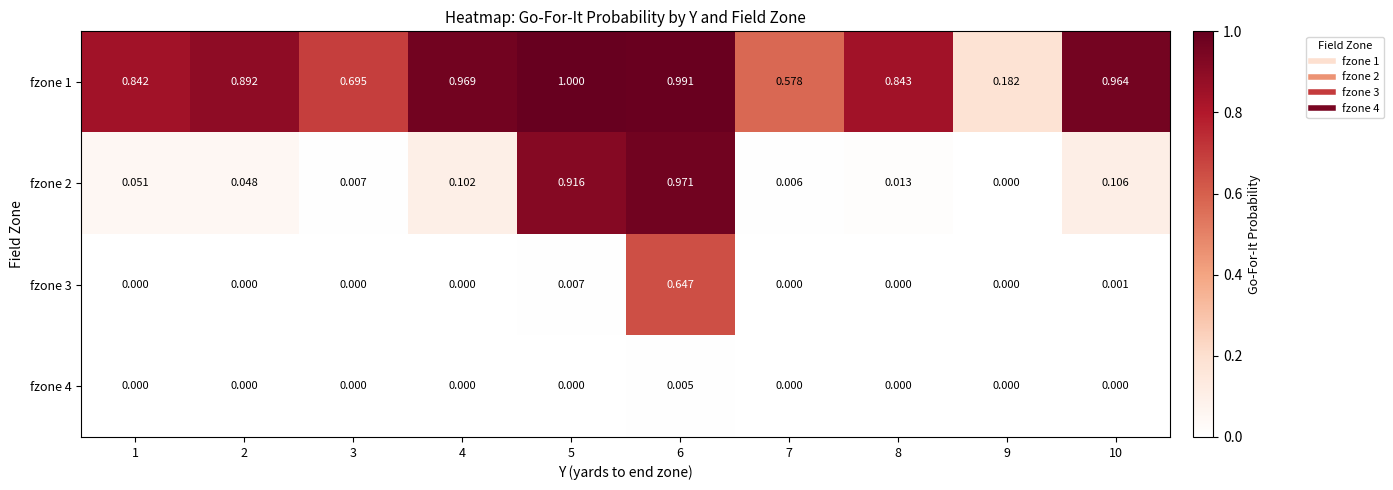

Is the value of fzone 4 at 2 greater than the value of fzone 1 at 8?

No